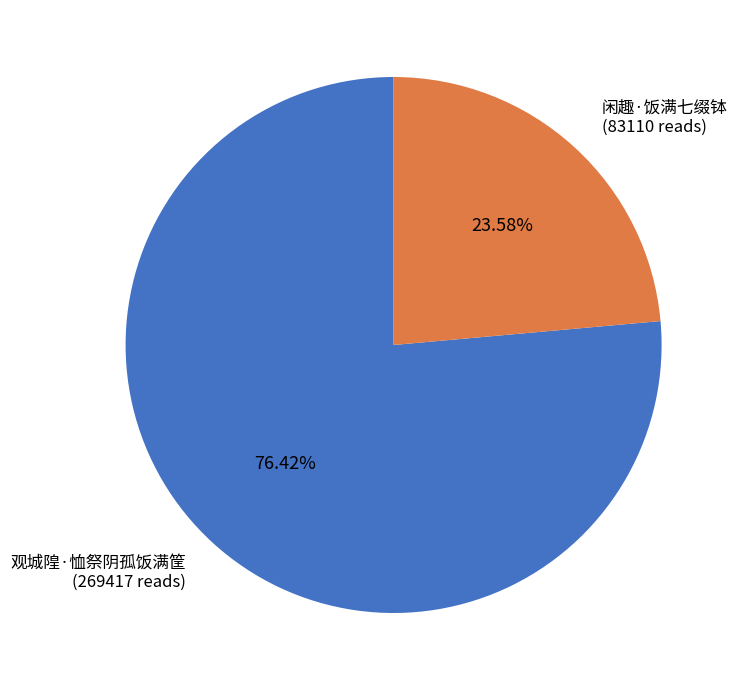

How many slices are in this pie chart?

2